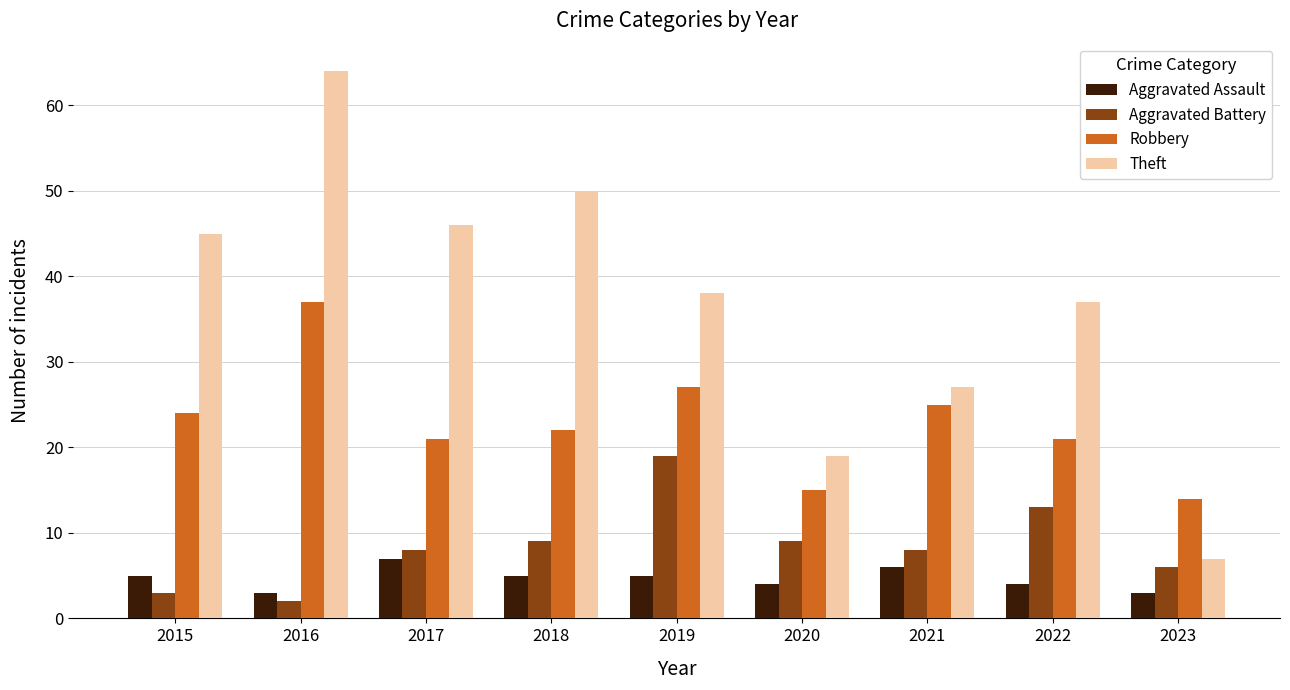

Reading left to right, what are all the values shown in this chart?

Aggravated Assault: 5	3	7	5	5	4	6	4	3
Aggravated Battery: 3	2	8	9	19	9	8	13	6
Robbery: 24	37	21	22	27	15	25	21	14
Theft: 45	64	46	50	38	19	27	37	7